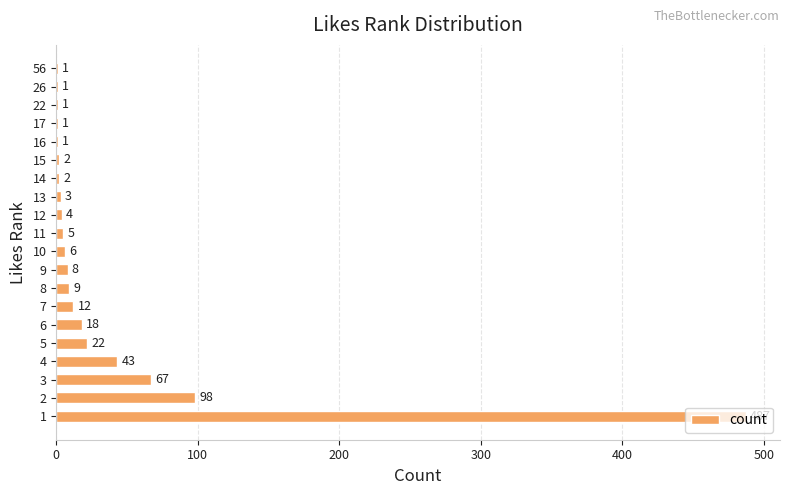

What is the greatest value displayed?

487